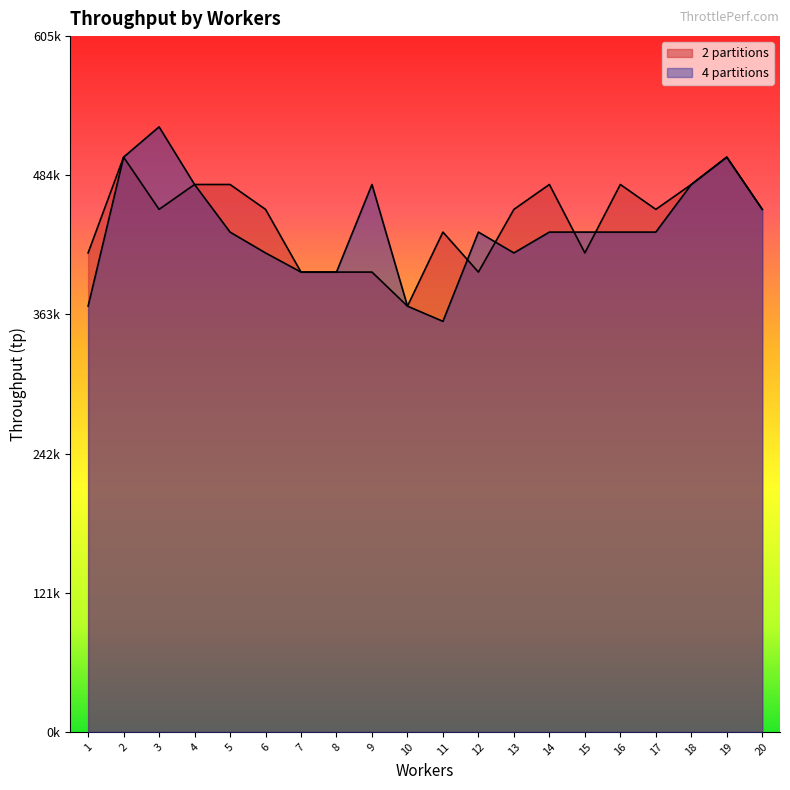

What are all the series names shown in the legend?

2 partitions, 4 partitions